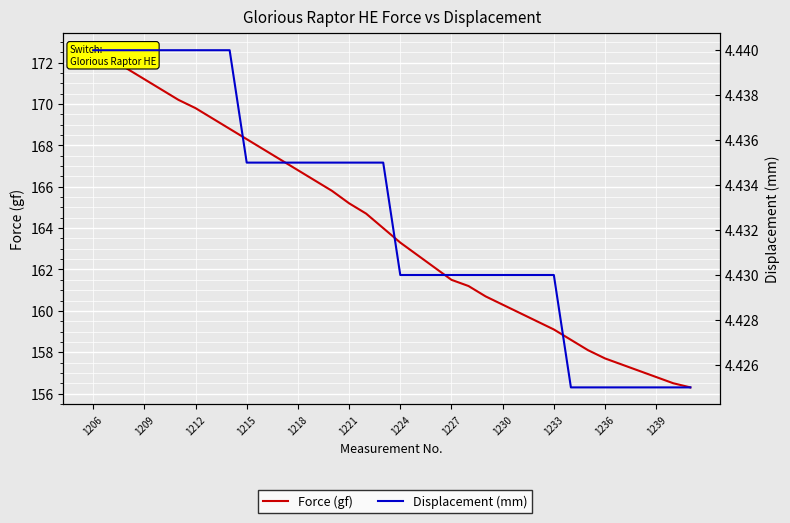

True or false: Displacement (mm) and Force (gf) cross at least once.

False